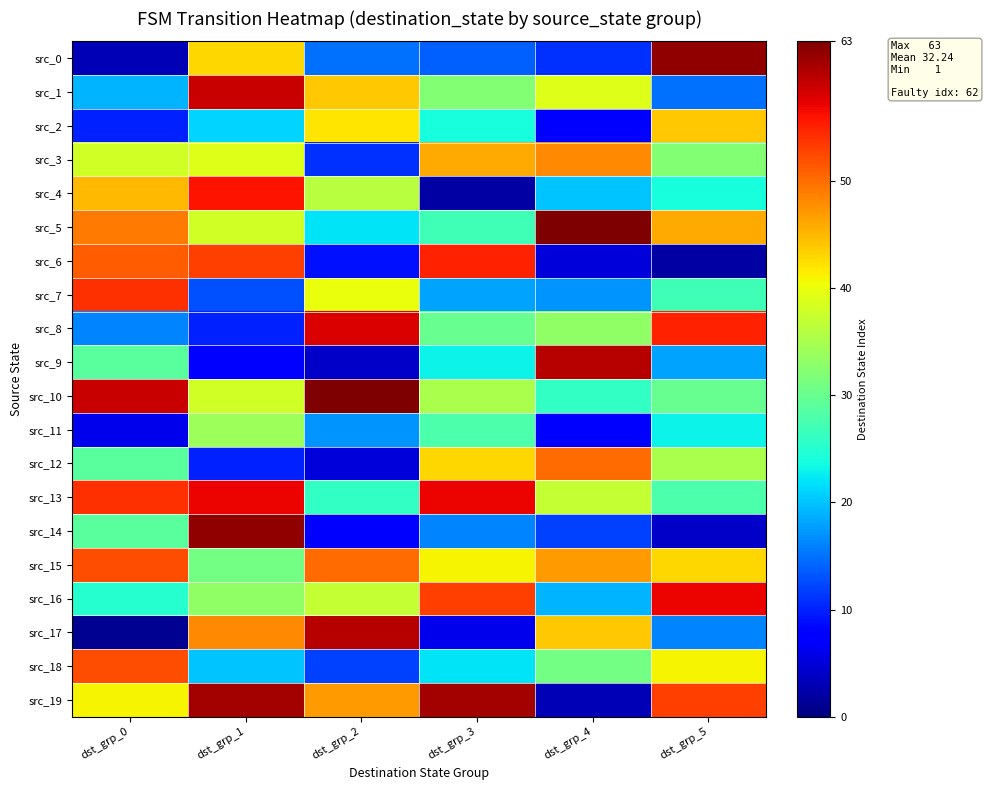

Which series has the widest spread of values?

src_0